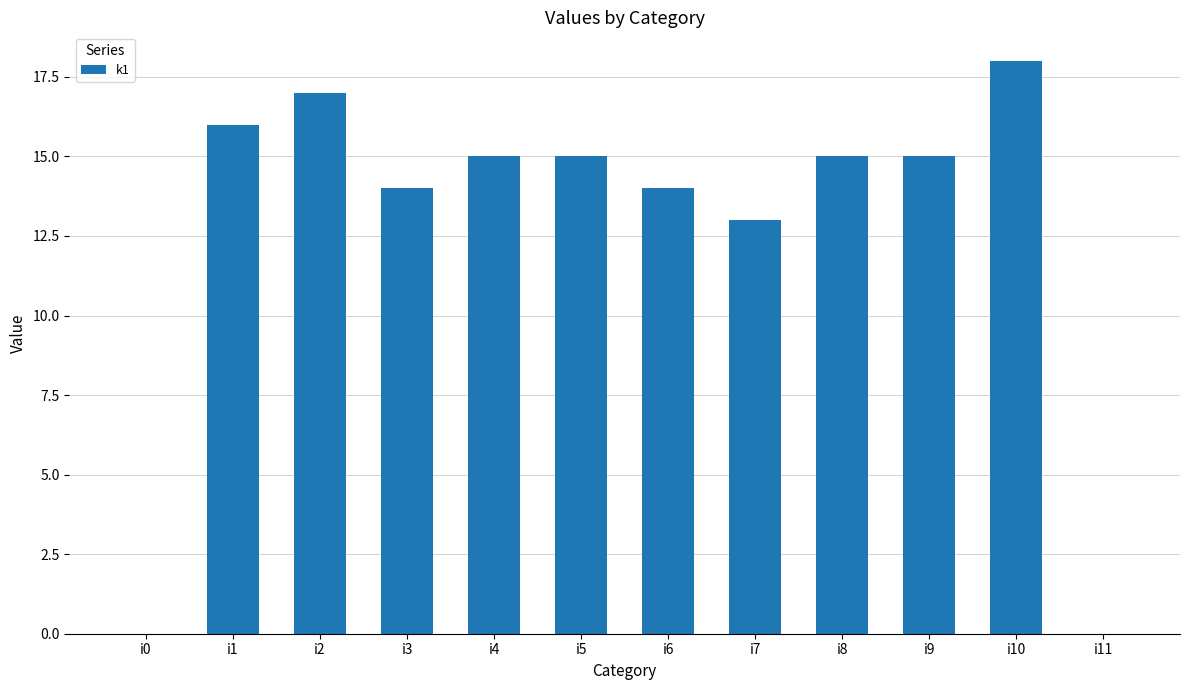

Count the number of data series in this chart.

1